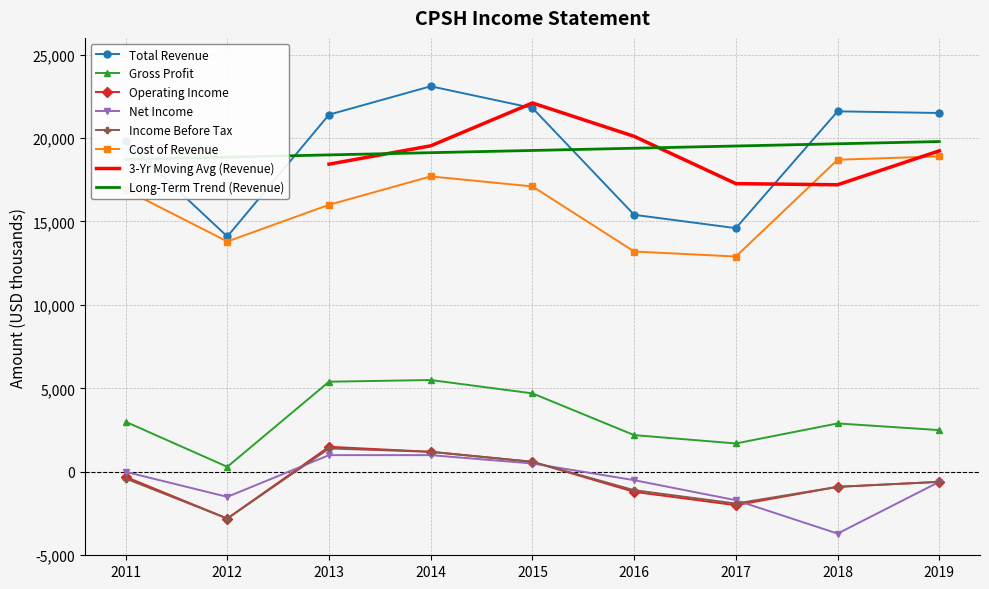

At which category does Total Revenue reach its first local peak?

2014